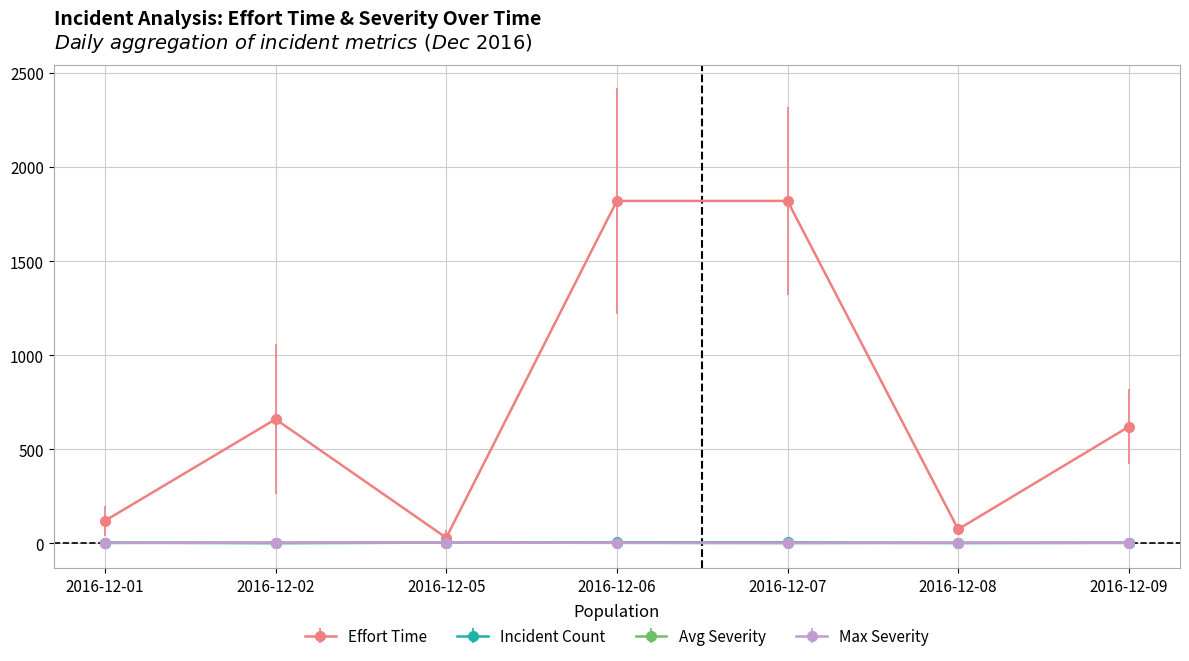

True or false: Effort Time has more than 0 points higher than both neighbors.

True